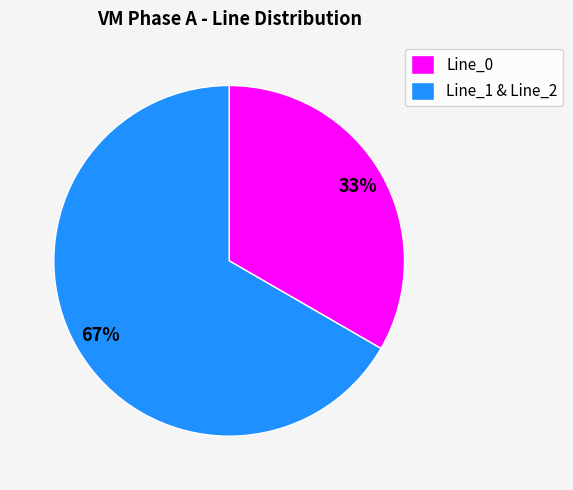

Combined, do Line_1 & Line_2 and Line_0 account for over 50%?

Yes